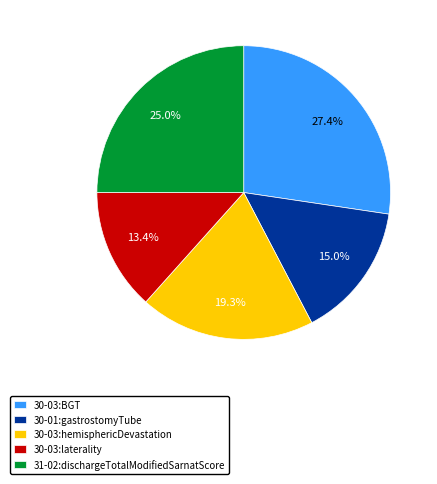

Which has a higher value, 31-02:dischargeTotalModifiedSarnatScore or 30-03:hemisphericDevastation?

31-02:dischargeTotalModifiedSarnatScore